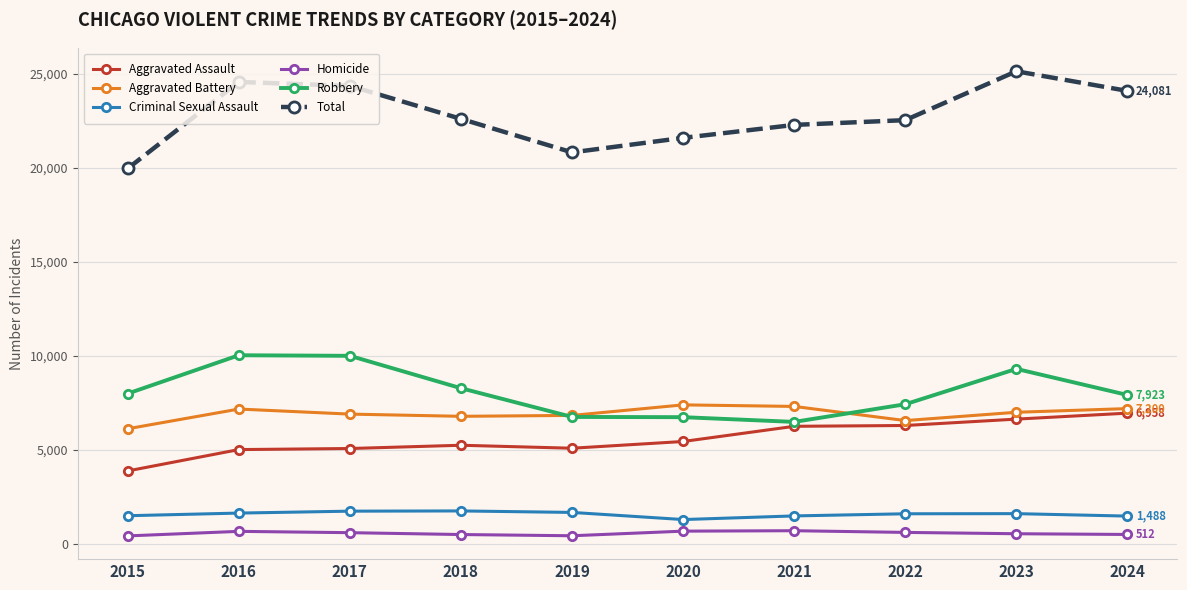

What is the approximate value of Aggravated Assault at 2022, to the nearest 50?

6300